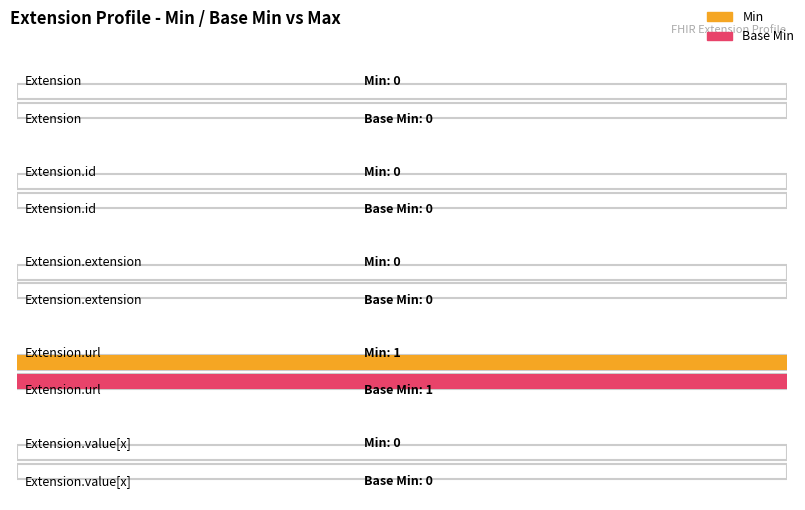

The Min series shows 0 at Extension.id. True or false?

True